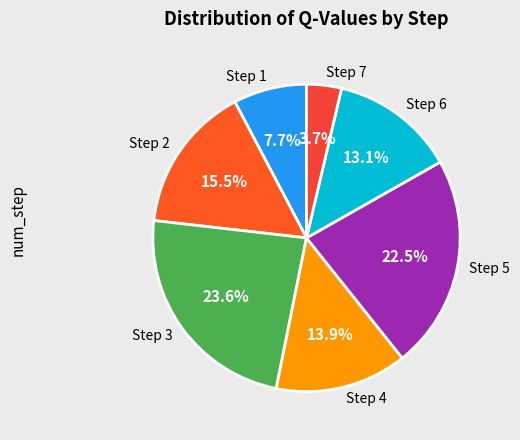

Does any single category account for the majority?

No